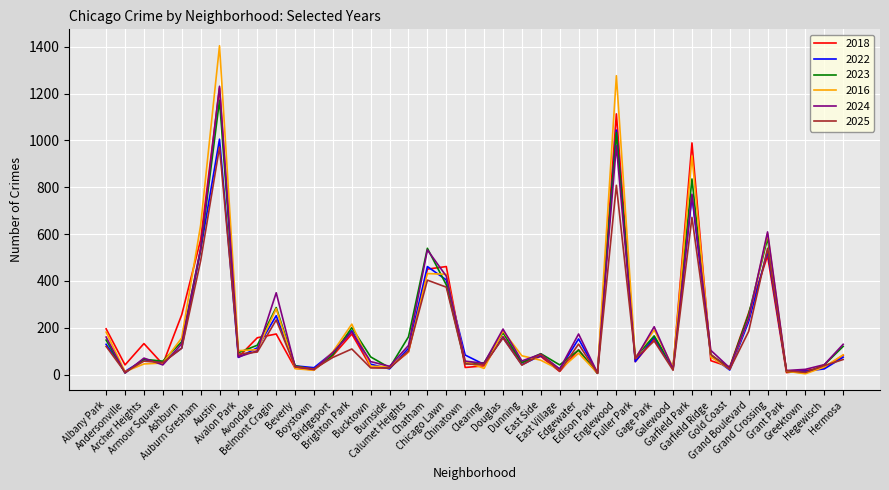

What are all the series names shown in the legend?

2018, 2022, 2023, 2016, 2024, 2025